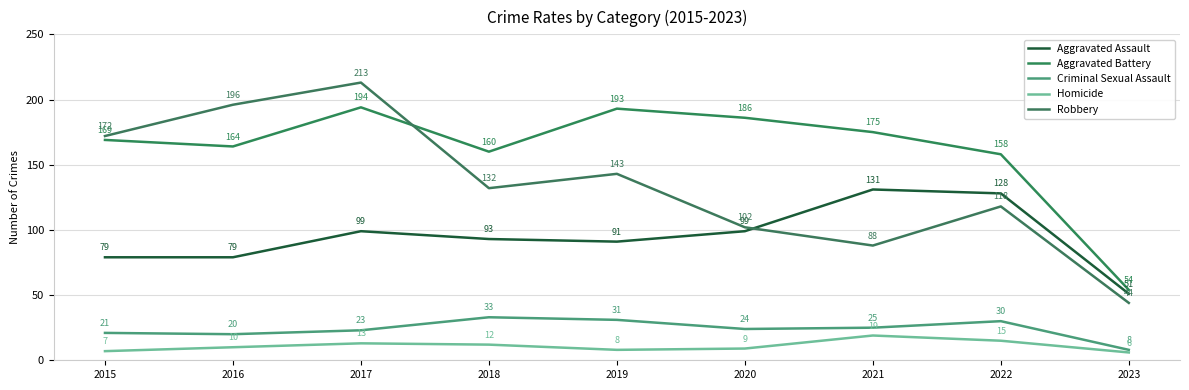

What is the value of the Robbery point at the 1st from the left?

172